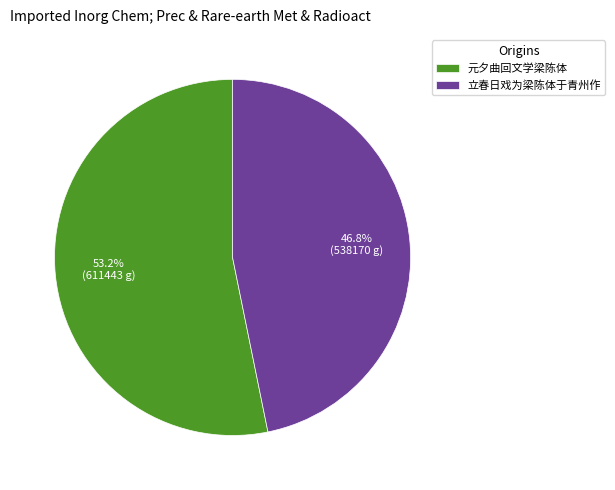

To the nearest percent, what is the difference between the 立春日戏为梁陈体于青州作 and 元夕曲回文学梁陈体 slice percentages?

6%